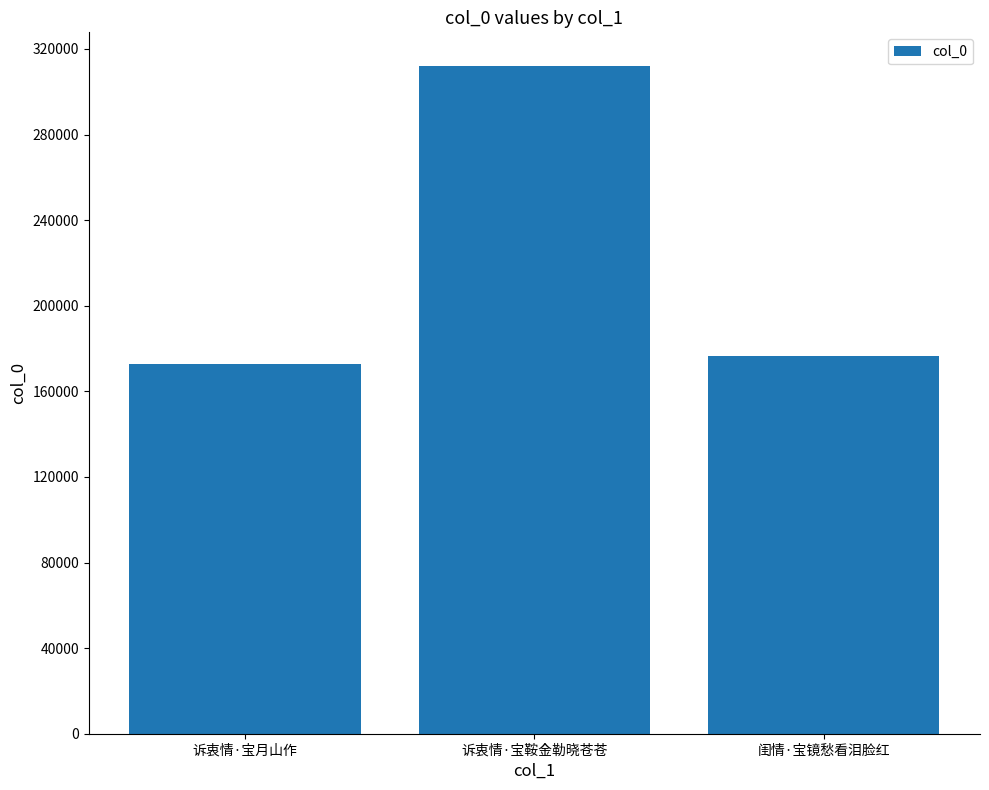

Approximately how many times larger is the value at 诉衷情·宝鞍金勒晓苍苍 compared to 诉衷情·宝月山作?

1.8